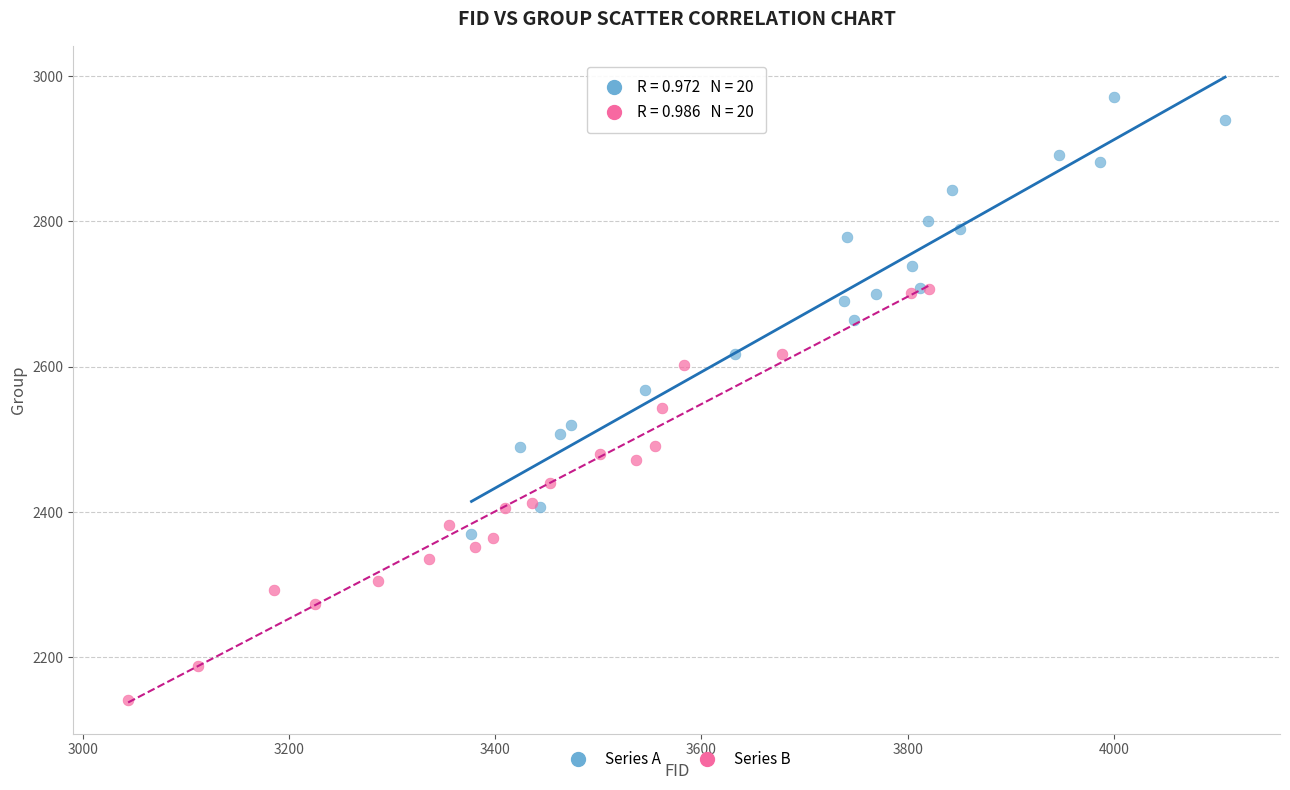

What are all the series names shown in the legend?

Series A, Series B